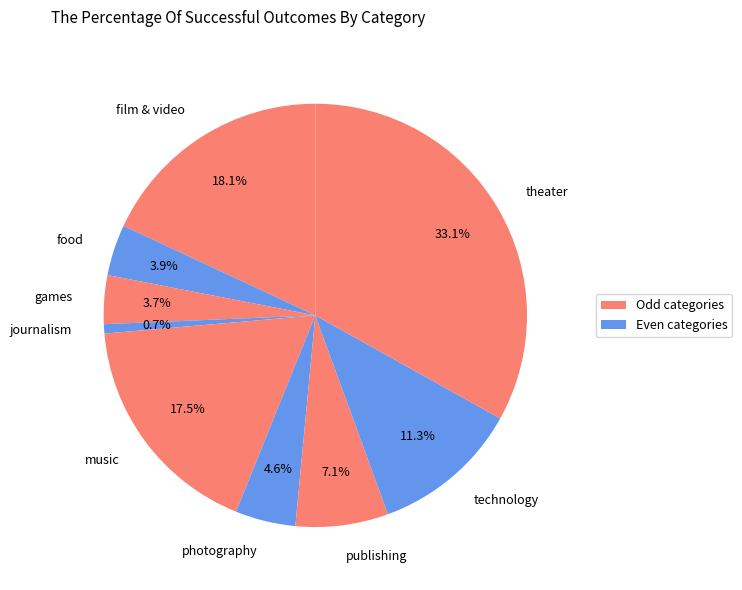

Is theater the majority of the pie?

No